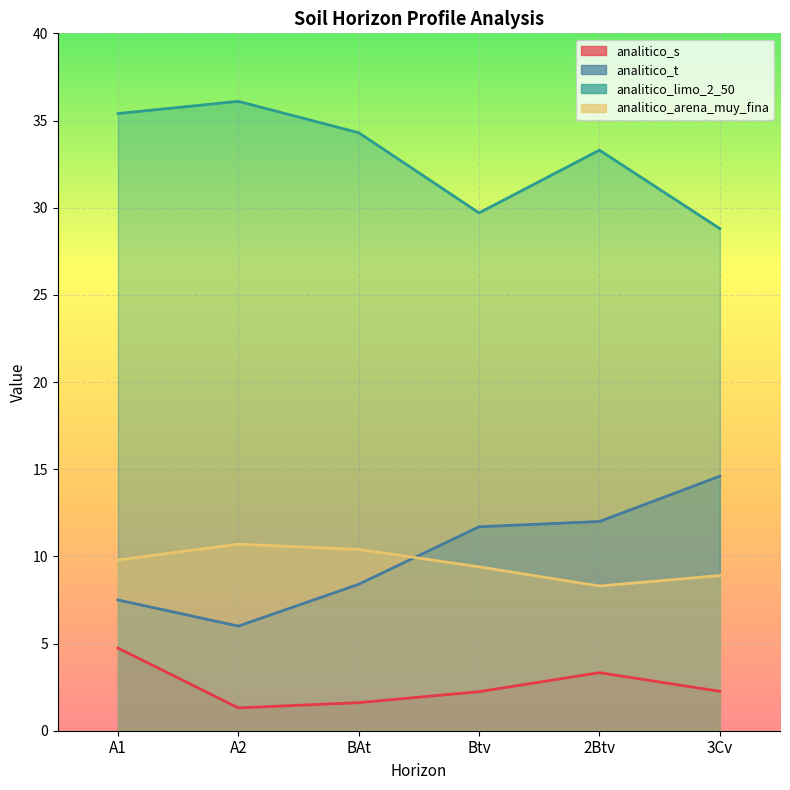

True or false: analitico_s has more than 1 interior local peaks.

False